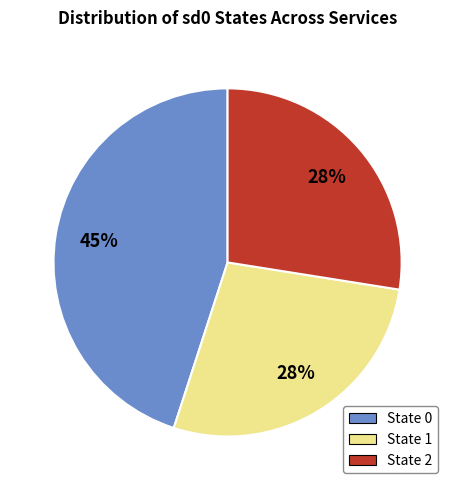

Which category has the biggest portion of the pie?

State 0